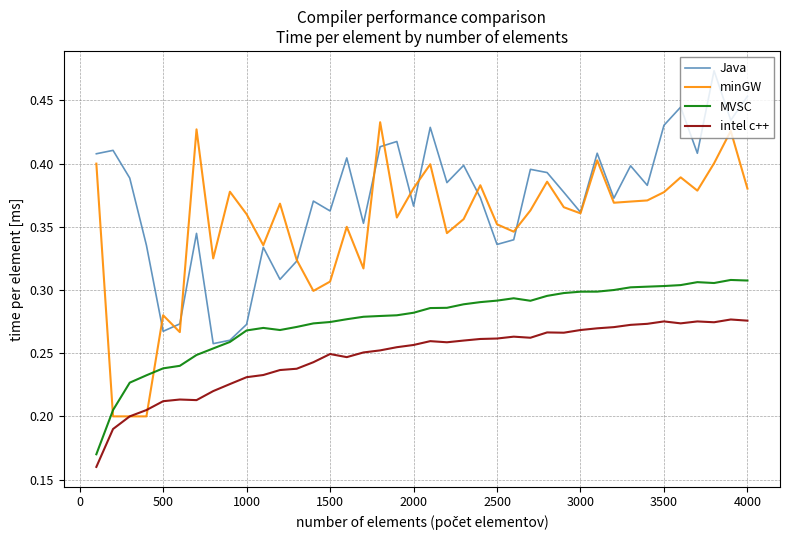

Which series has the largest total across all categories?

Java